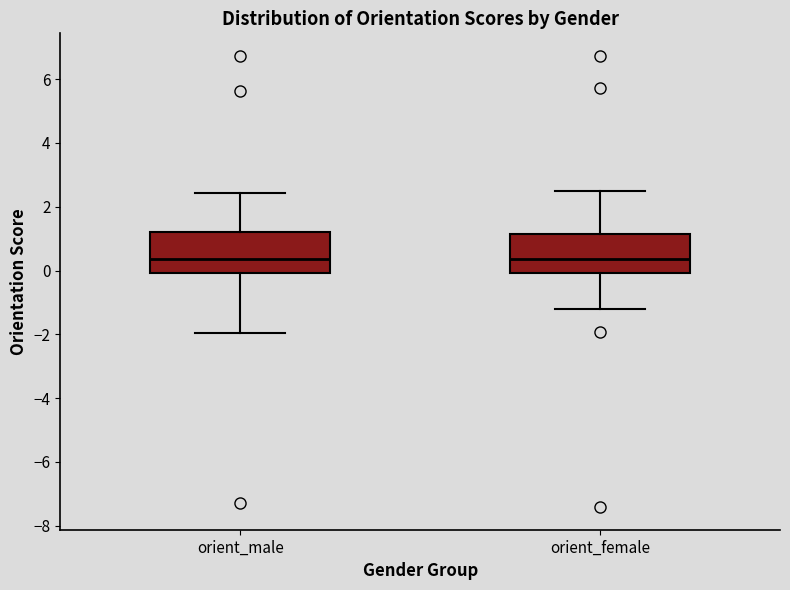

Where is the lower edge of the box for orient_male on the y-axis? The values are not printed on the chart, so give them approximately, as read against the axis.

0.0